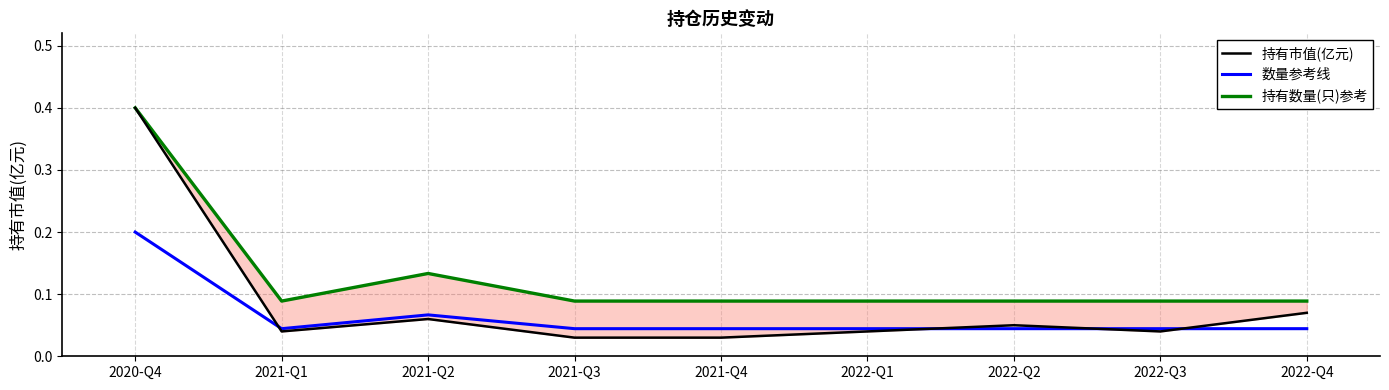

What is the sum of the 持有数量(只)参考 values at 2021-Q1 and 2022-Q1?

0.2